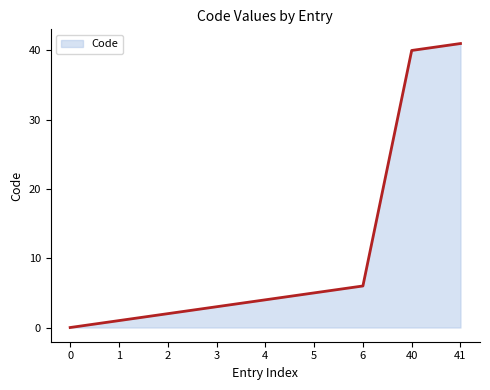

Rank the categories by value from lowest to highest.

0, 1, 2, 3, 4, 5, 6, 40, 41